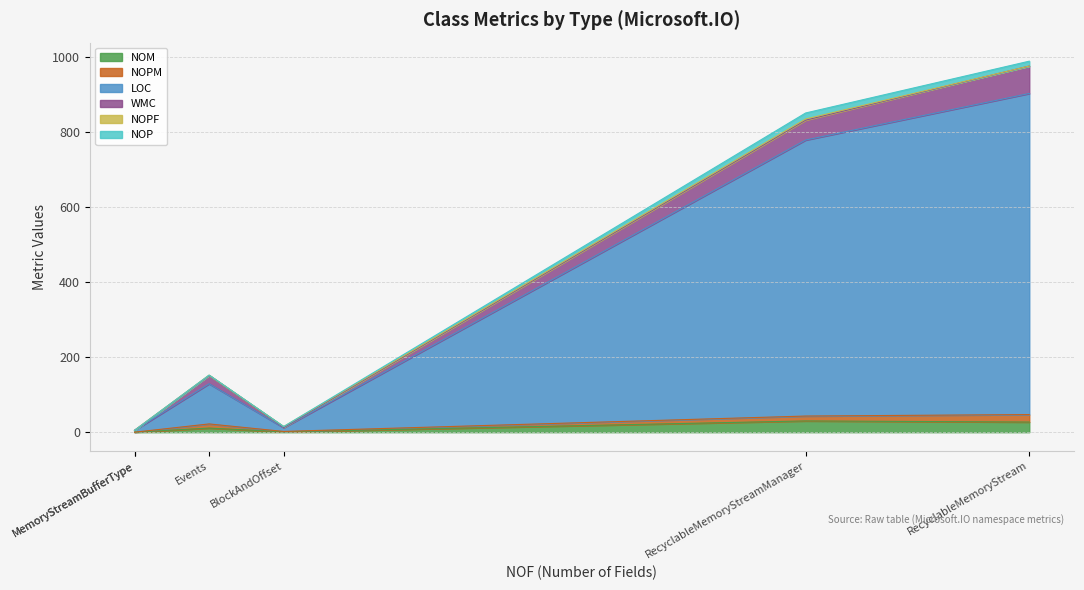

How many NOPF values are between 0 and 2?

5